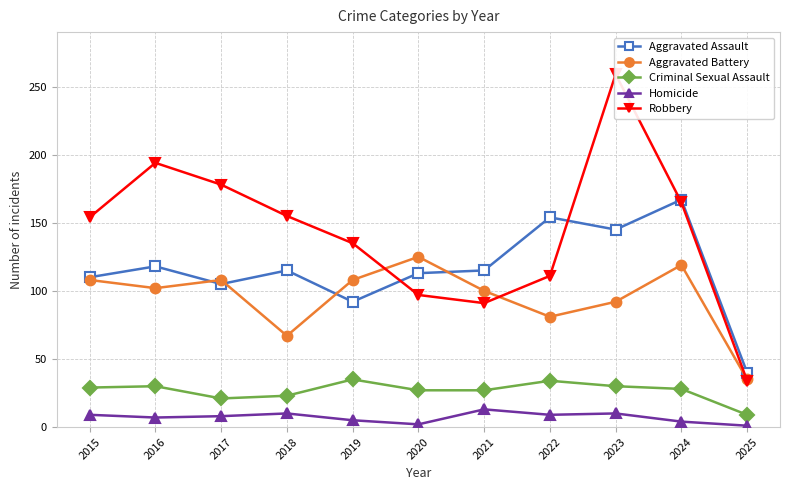

What is the sum of the Aggravated Assault values at 2016 and 2025?

158